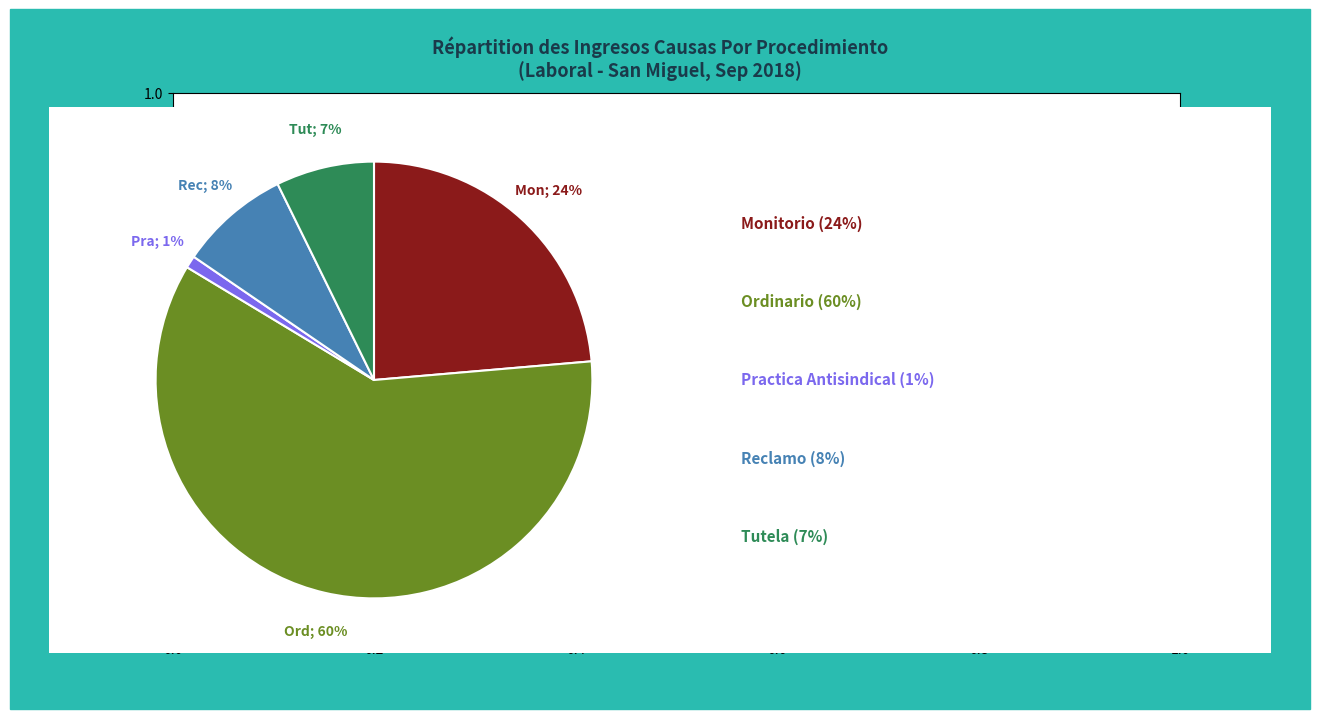

To the nearest percent, what is the average slice percentage?

20%